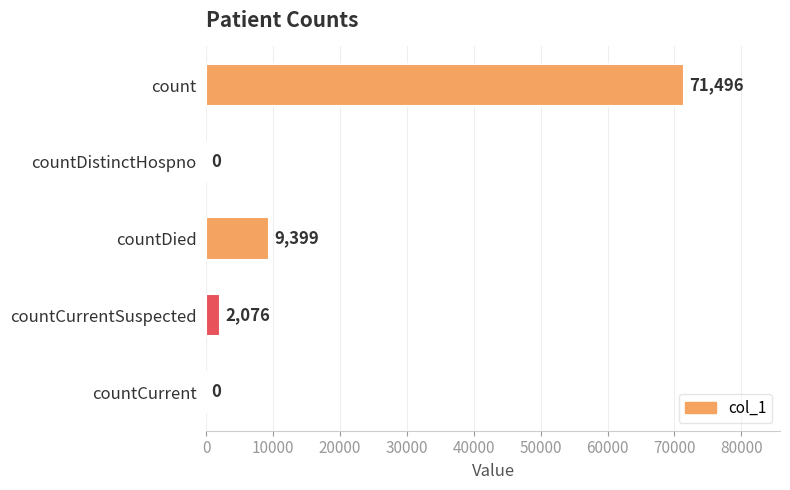

Between count and countCurrent, which is larger?

count